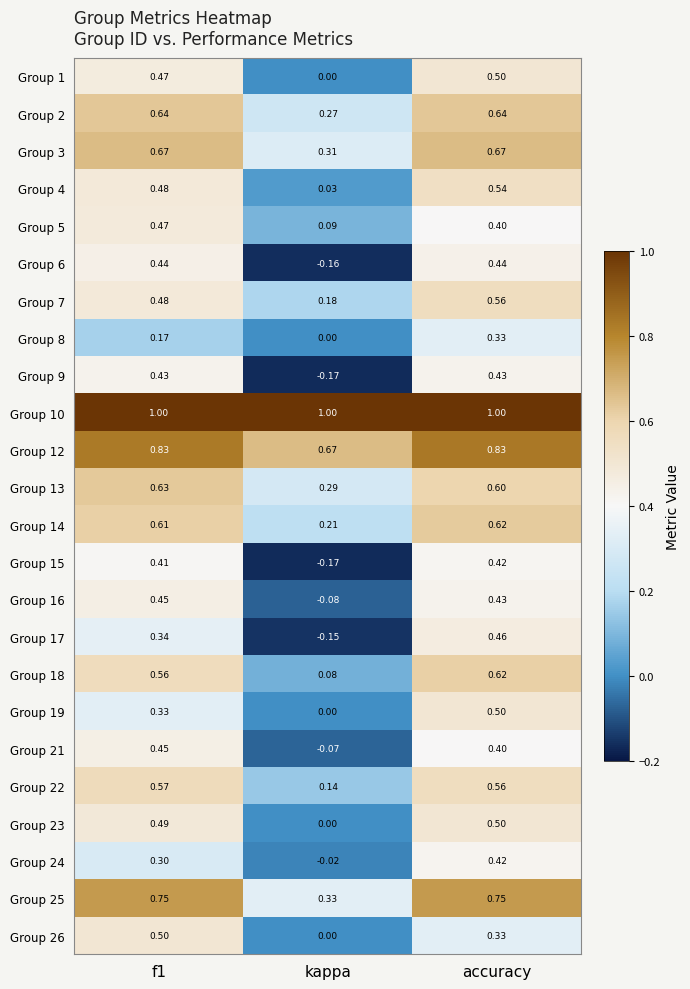

At which category is the sum across all series the highest?

accuracy